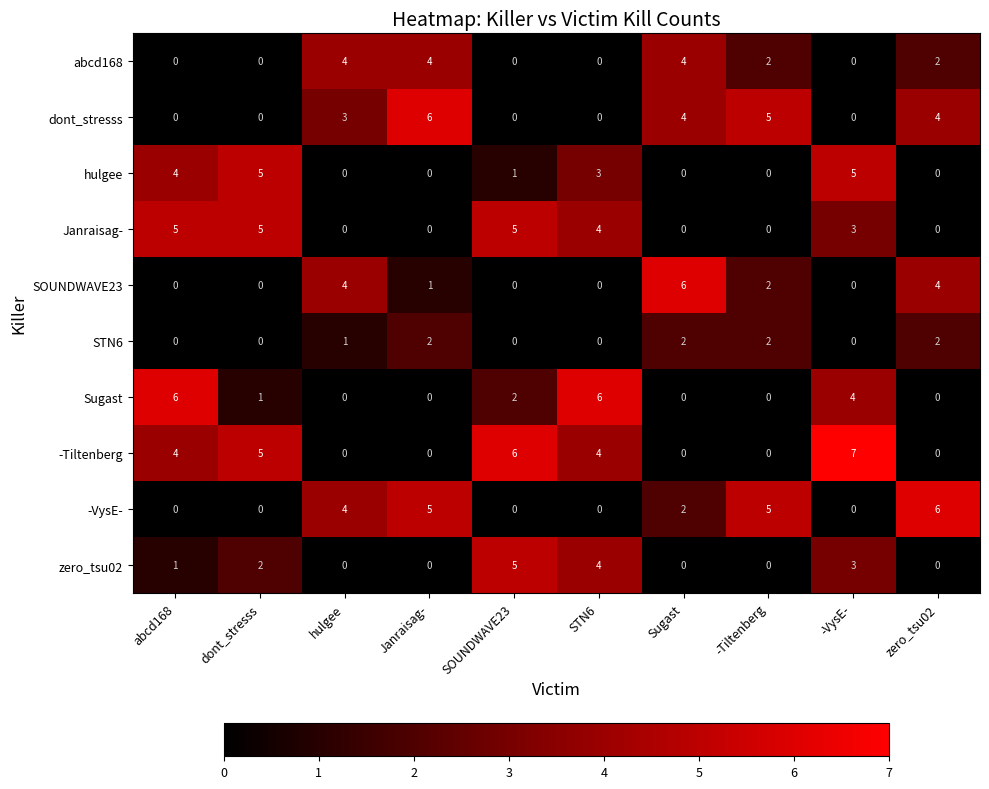

At which category is the sum across all series the highest?

-VysE-